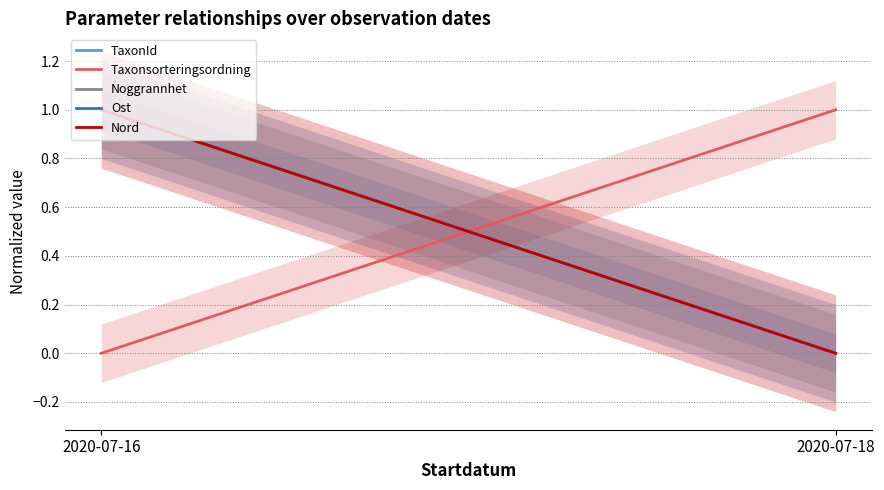

At which label does TaxonId reach its peak?

2020-07-16